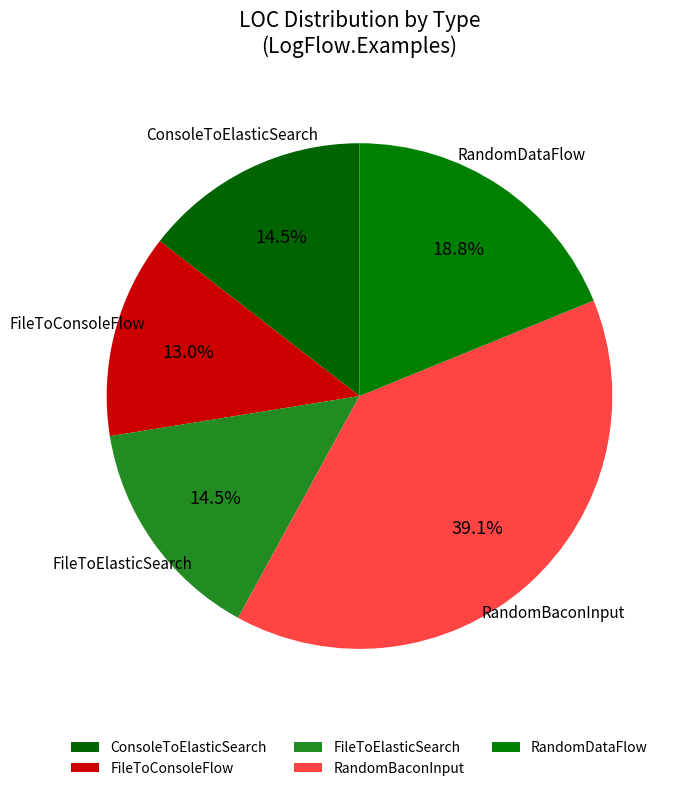

To the nearest percent, what is the combined percentage of ConsoleToElasticSearch and FileToConsoleFlow?

28%